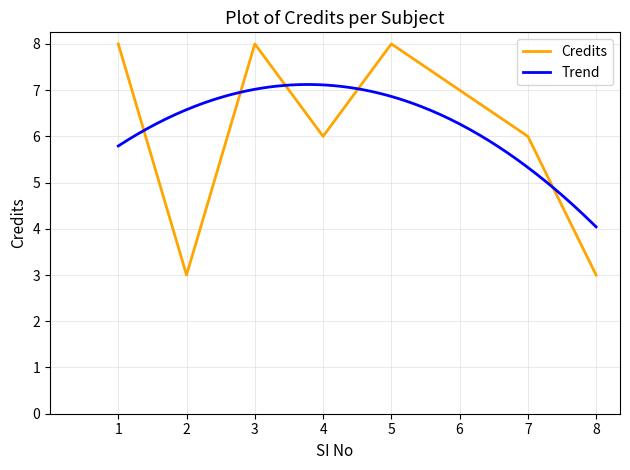

What is the average value?

6